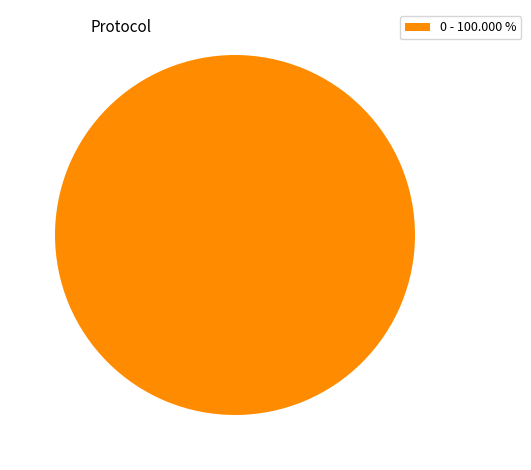

Rank the categories by value from lowest to highest.

0 - 100.000 %